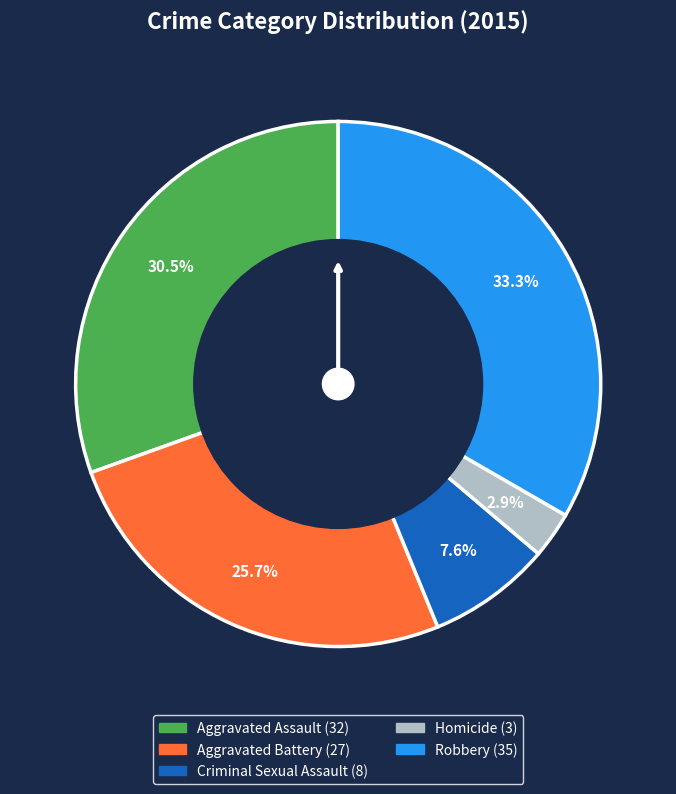

To the nearest percent, what portion does Homicide represent?

3%